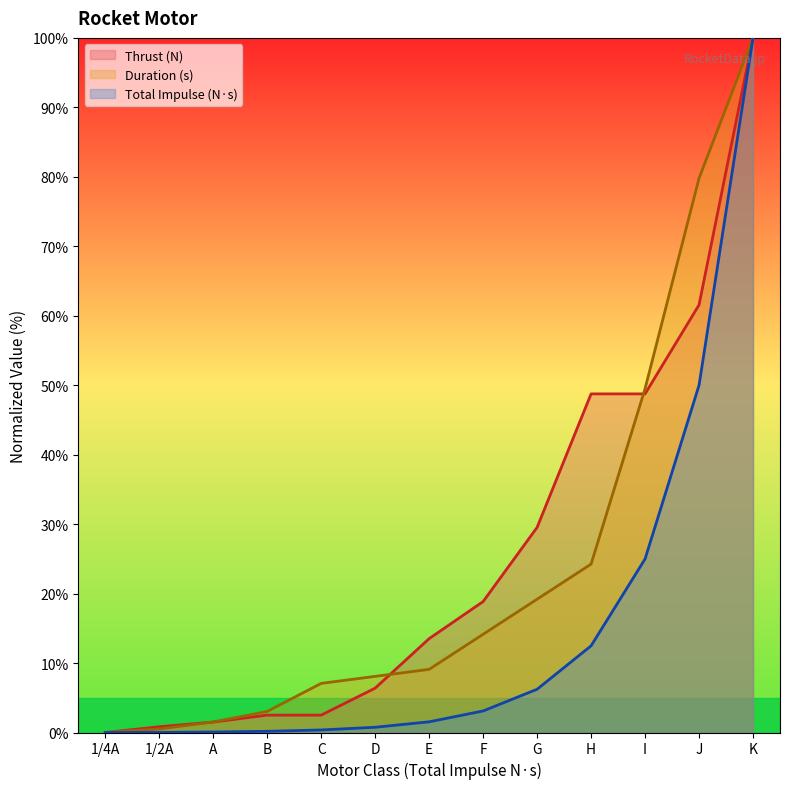

What is the difference between the Thrust (N) values at H and B?

46.2